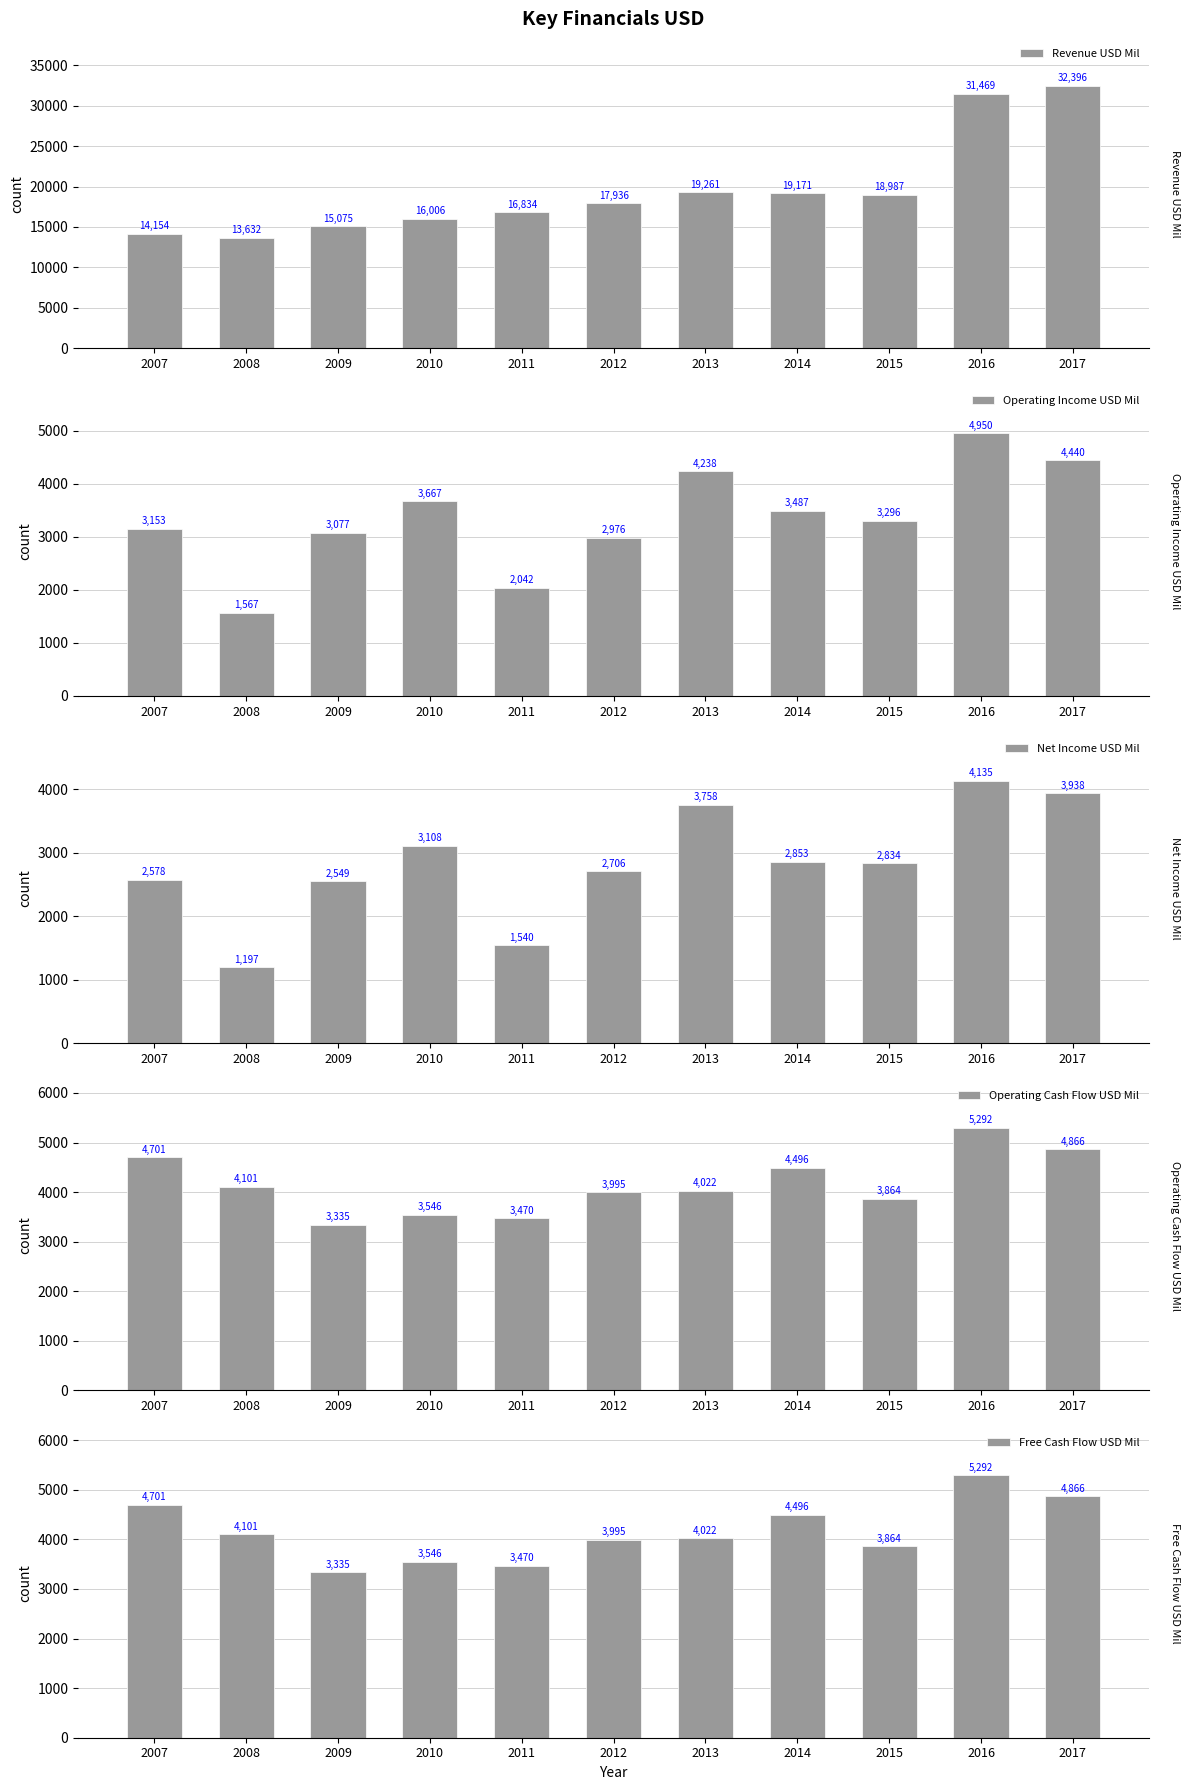

Reading left to right, transcribe all the data shown in this chart.

Revenue USD Mil: 14154	13632	15075	16006	16834	17936	19261	19171	18987	31469	32396
Operating Income USD Mil: 3153	1567	3077	3667	2042	2976	4238	3487	3296	4950	4440
Net Income USD Mil: 2578	1197	2549	3108	1540	2706	3758	2853	2834	4135	3938
Operating Cash Flow USD Mil: 4701	4101	3335	3546	3470	3995	4022	4496	3864	5292	4866
Free Cash Flow USD Mil: 4701	4101	3335	3546	3470	3995	4022	4496	3864	5292	4866